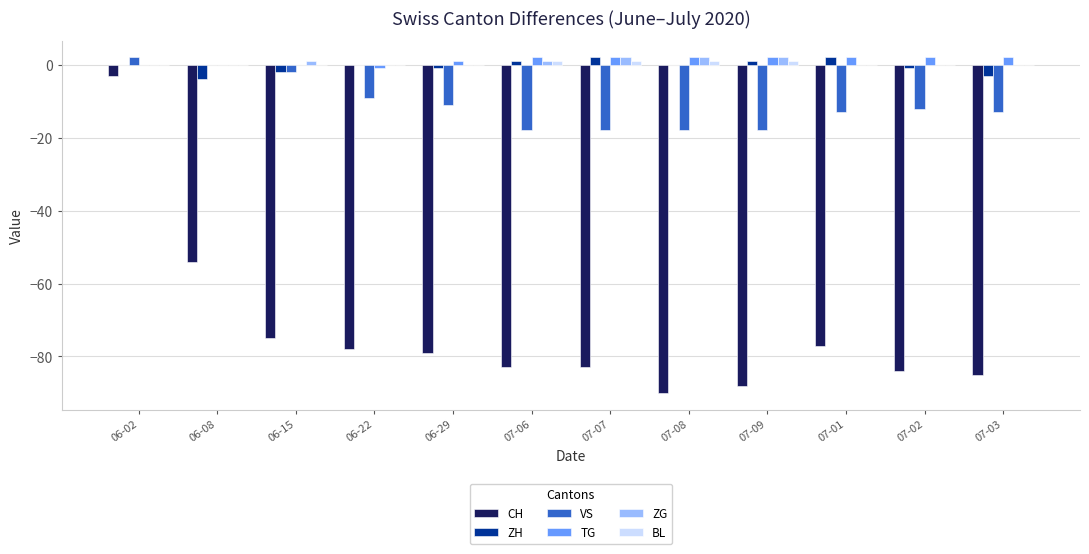

What is the difference between the CH values at 06-08 and 07-03?

31